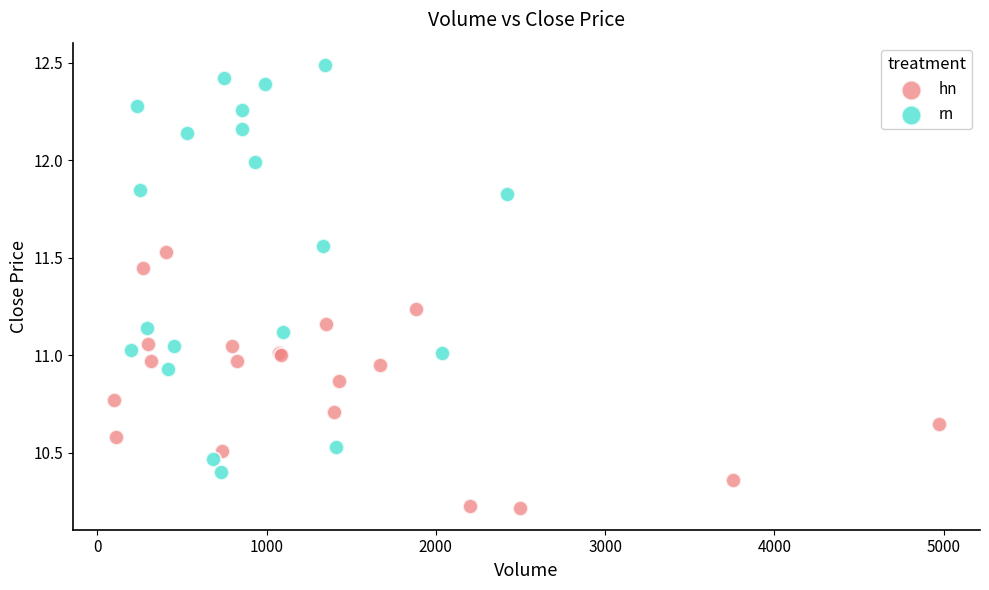

Which series reaches the minimum Y coordinate?

hn